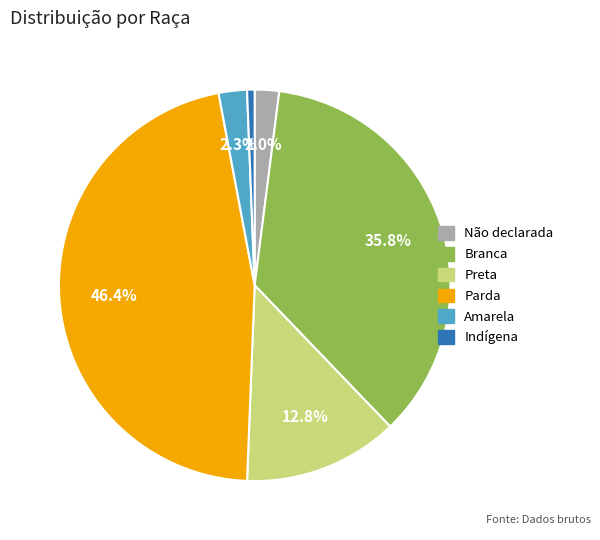

Which category has the smallest portion of the pie?

Indígena